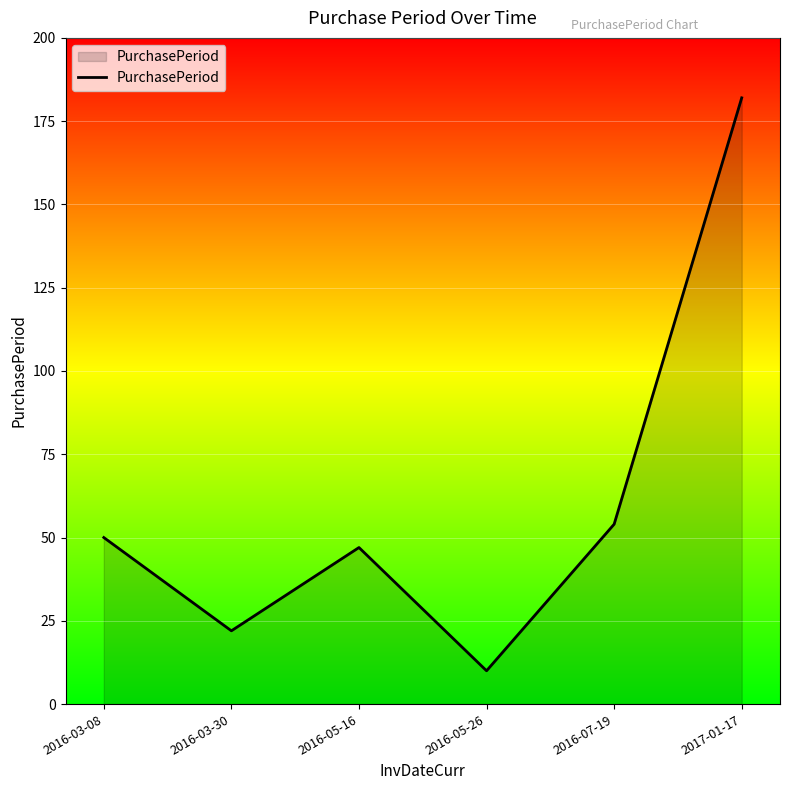

Rank the categories by value from lowest to highest.

2016-05-26, 2016-03-30, 2016-05-16, 2016-03-08, 2016-07-19, 2017-01-17